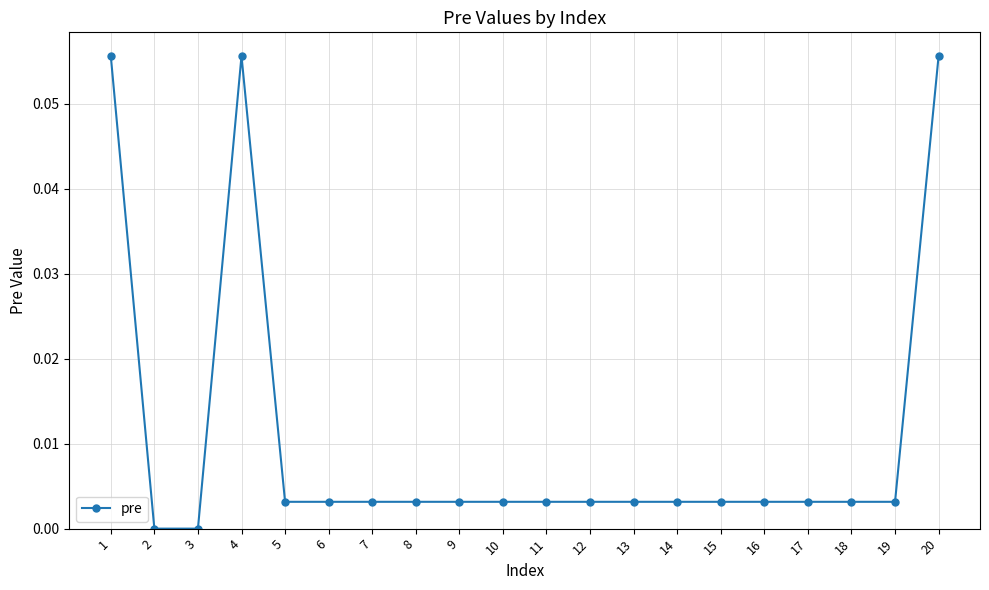

The value at 17 is 0.0. True or false?

True